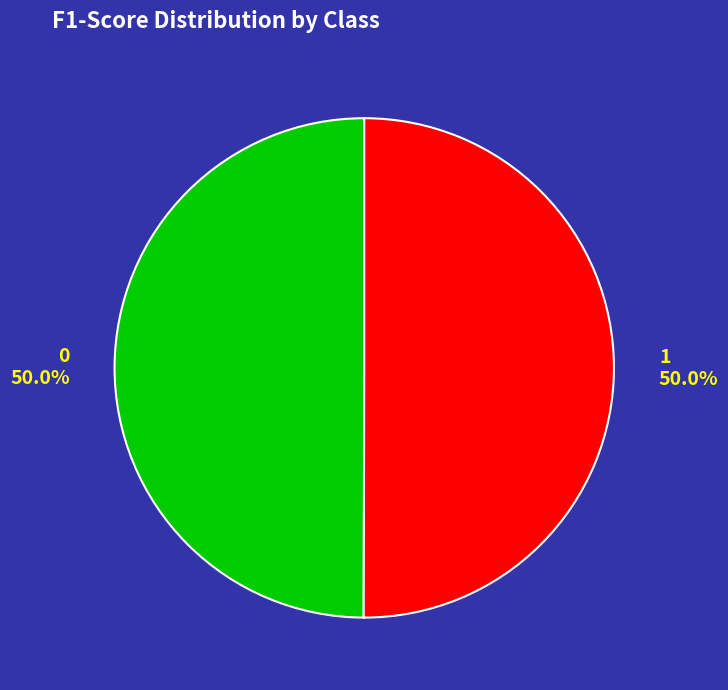

How many slices are in this pie chart?

2